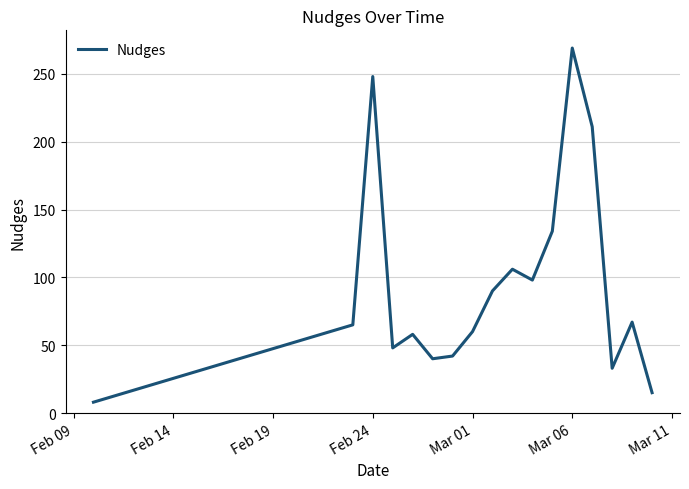

What is the maximum value shown in the chart?

269